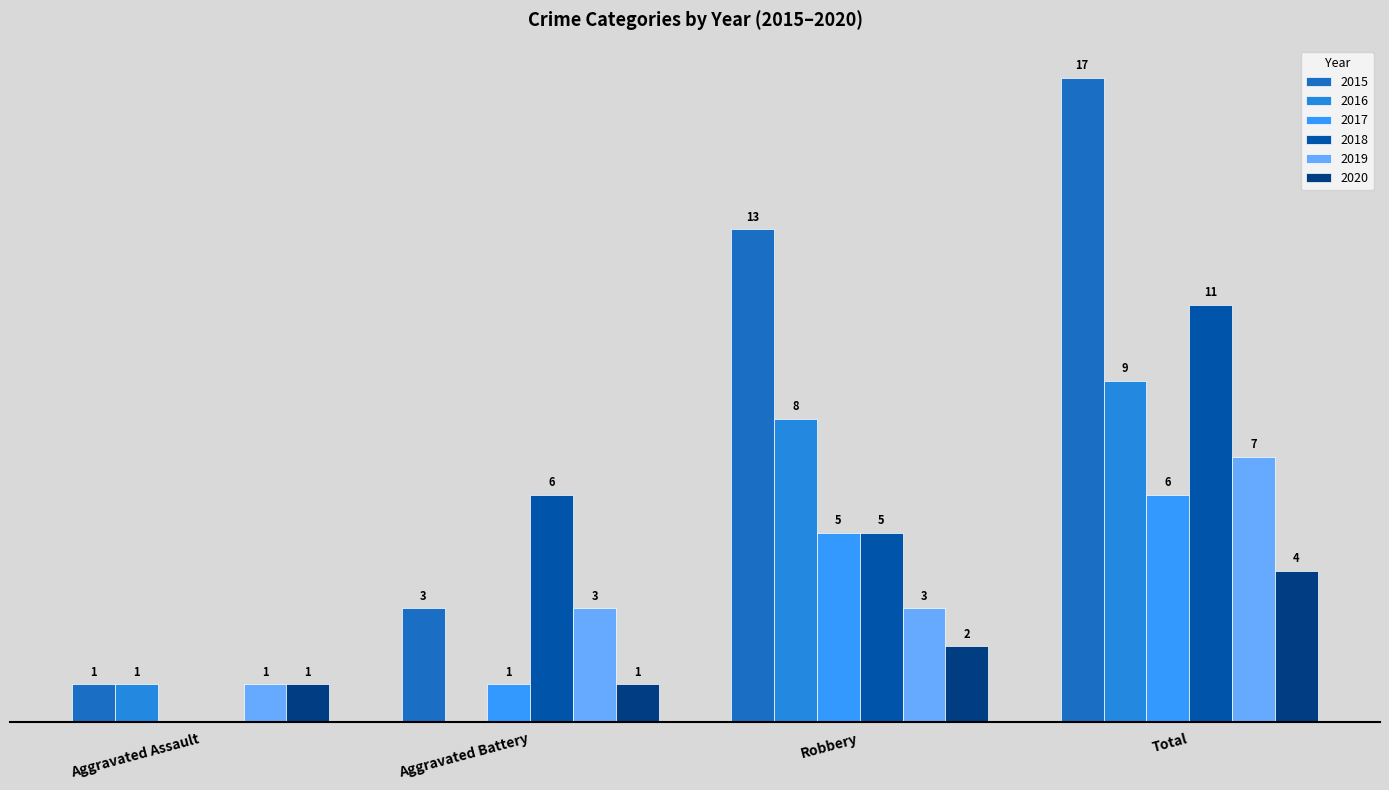

Reading left to right, list all the values displayed in this chart.

2015: Aggravated Assault=1	Aggravated Battery=3	Robbery=13	Total=17
2016: Aggravated Assault=1	Aggravated Battery=0	Robbery=8	Total=9
2017: Aggravated Assault=0	Aggravated Battery=1	Robbery=5	Total=6
2018: Aggravated Assault=0	Aggravated Battery=6	Robbery=5	Total=11
2019: Aggravated Assault=1	Aggravated Battery=3	Robbery=3	Total=7
2020: Aggravated Assault=1	Aggravated Battery=1	Robbery=2	Total=4